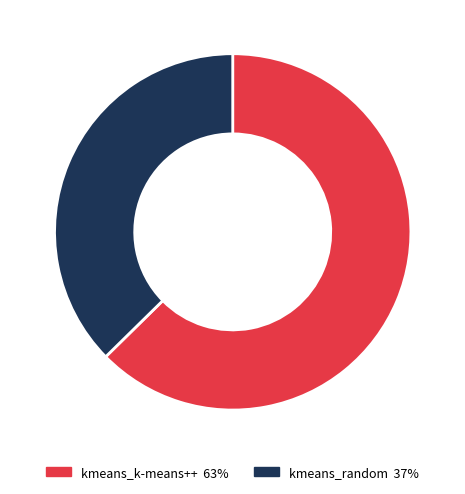

How many slices are in this pie chart?

2